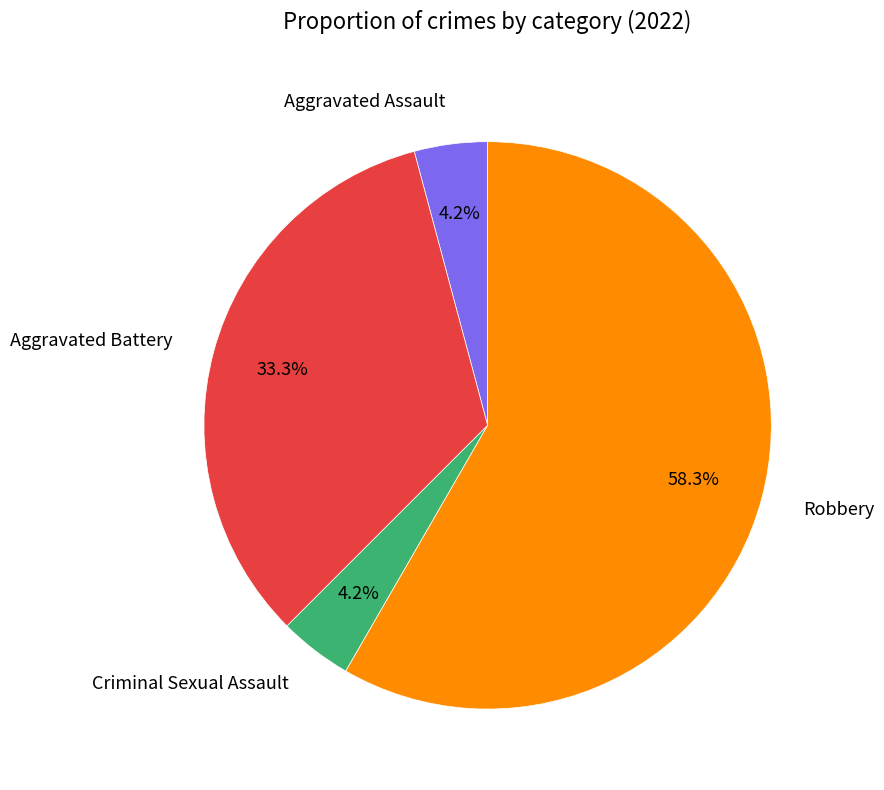

Which slice represents more than half of the pie?

Robbery